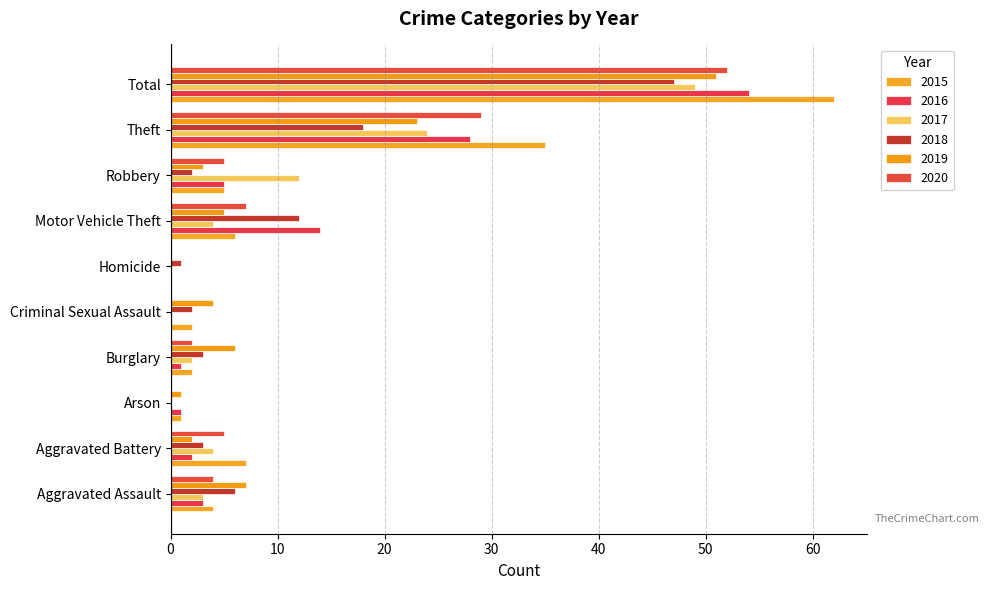

At Theft, list the series in order from smallest to largest.

2018, 2019, 2017, 2016, 2020, 2015